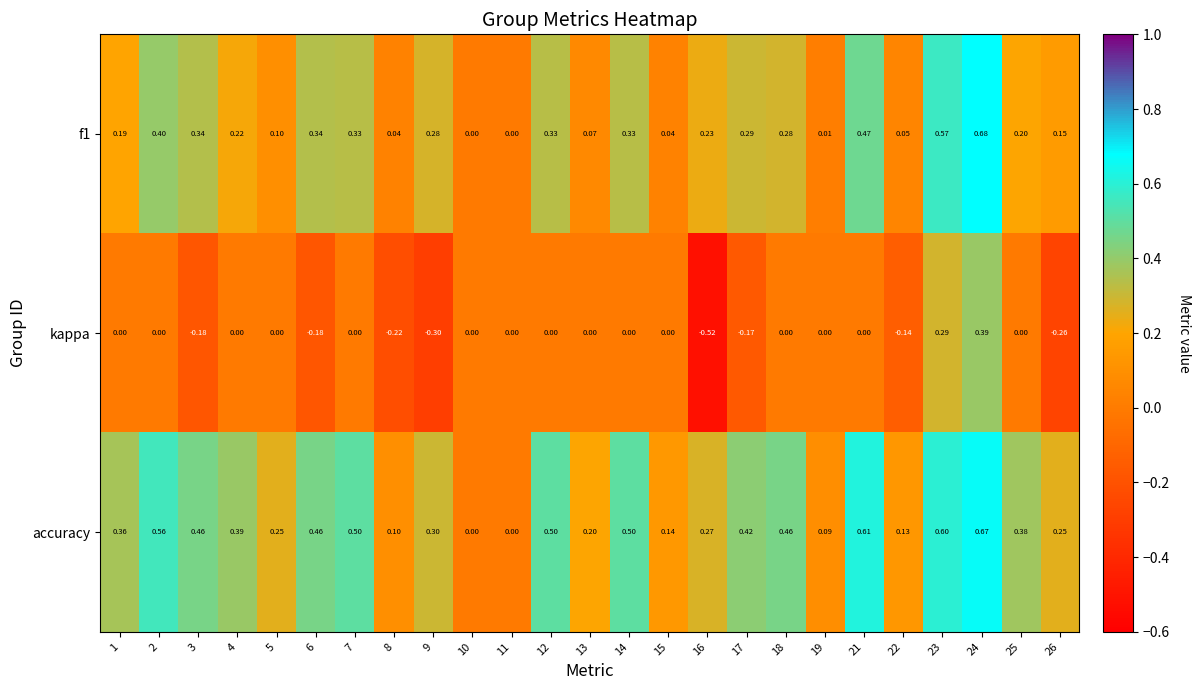

At which category is the sum across all series the highest?

24